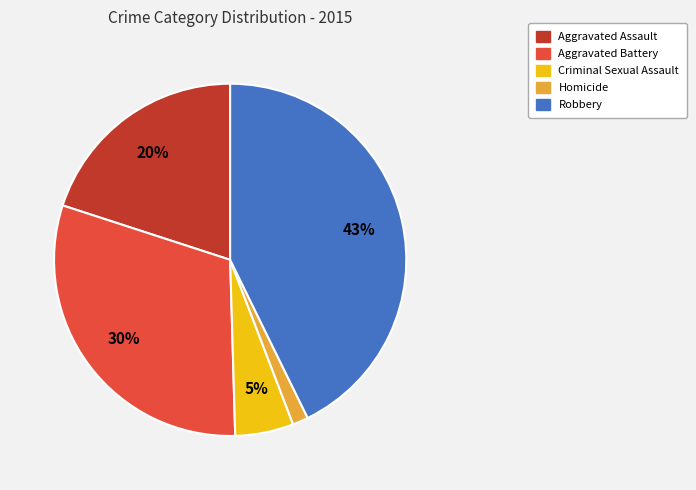

What percentage is the Homicide slice, to the nearest percent?

1%